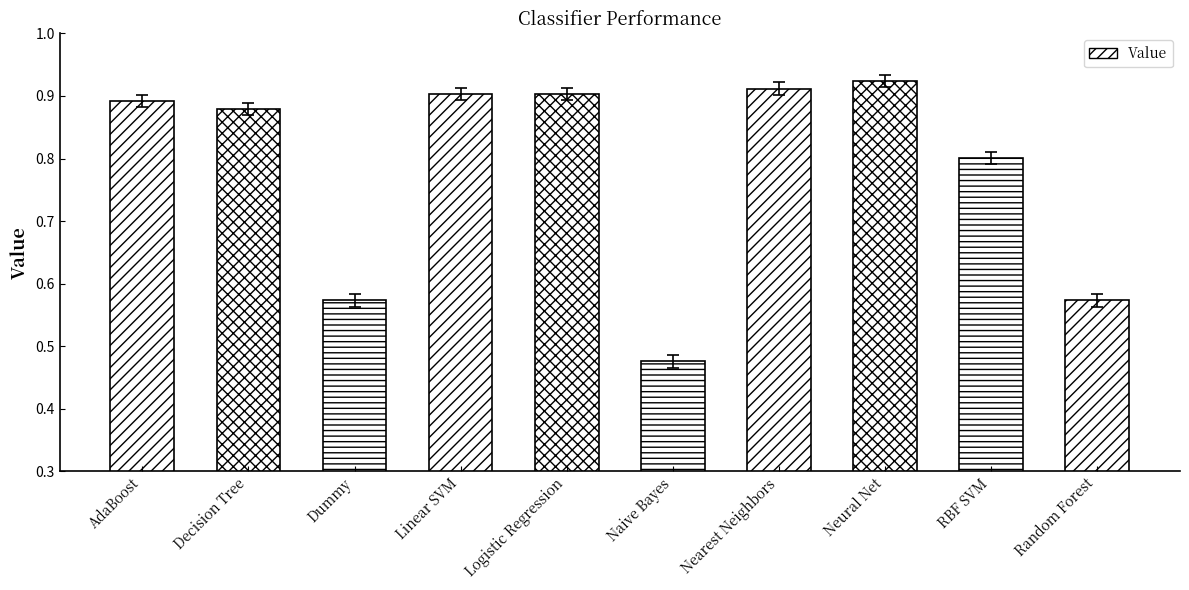

What is the label of the 7th bar from the right?

Linear SVM